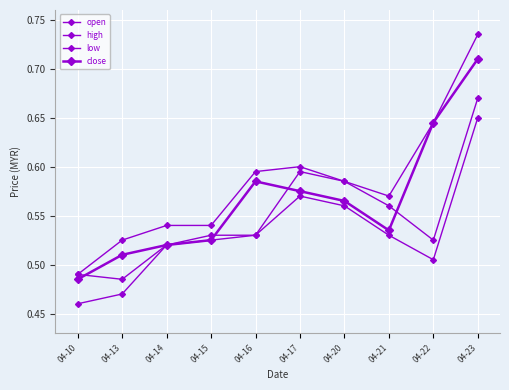

Count the high values in the range 0 to 1.

10